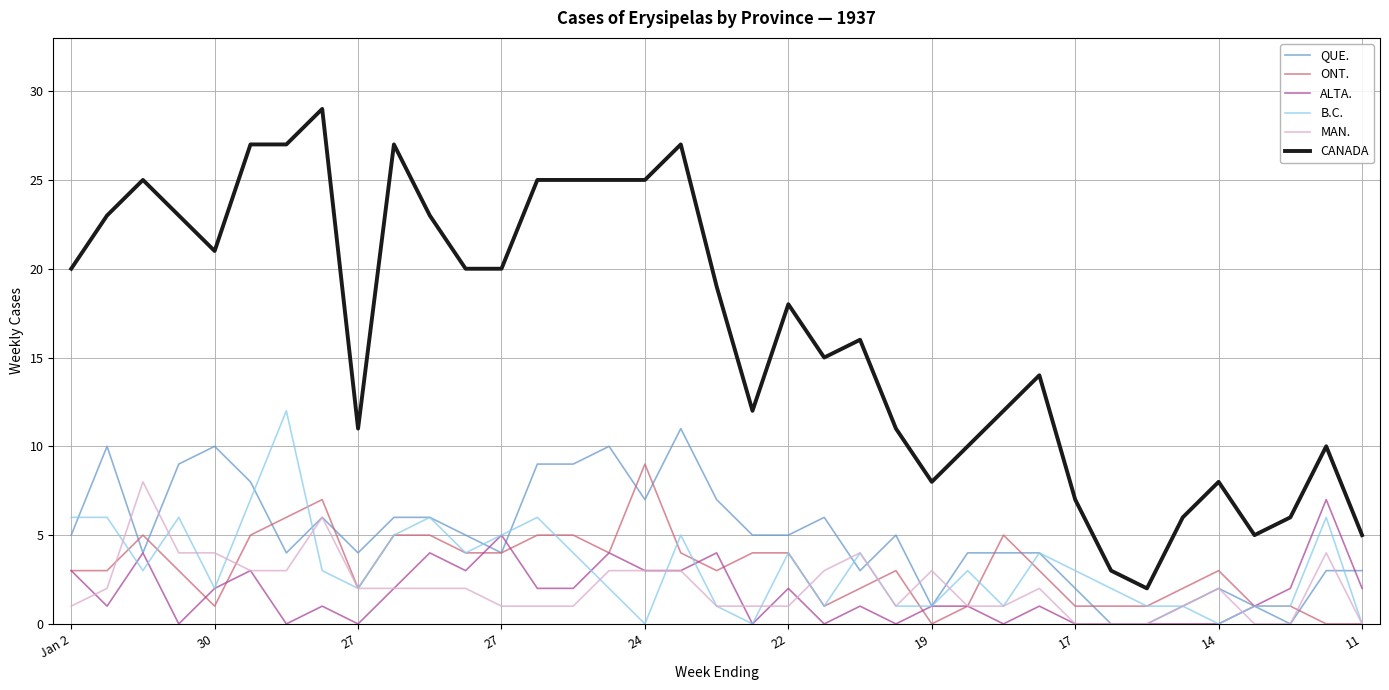

How many lines are shown in the chart?

6